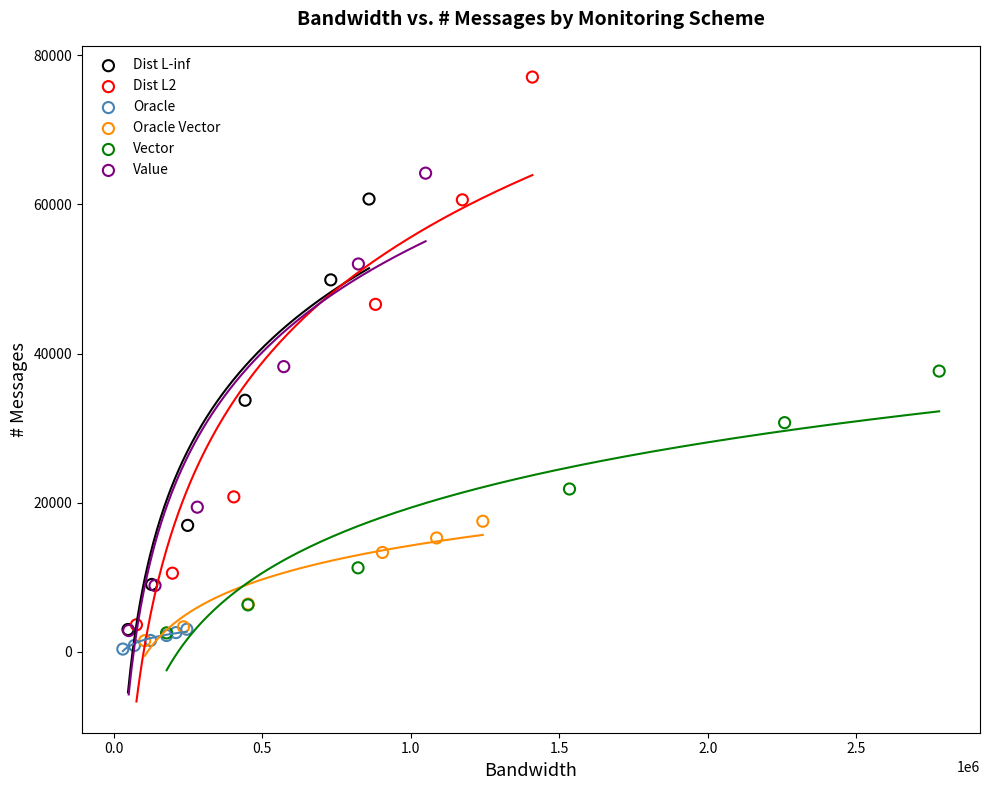

Which series has the widest spread of Y values?

Dist L2